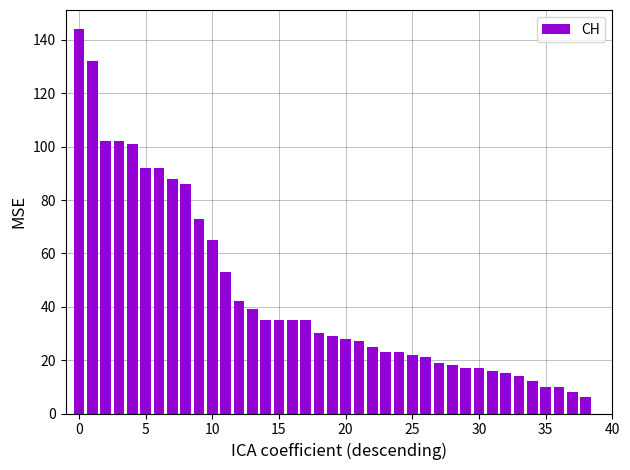

What is the sum of all values?

1741